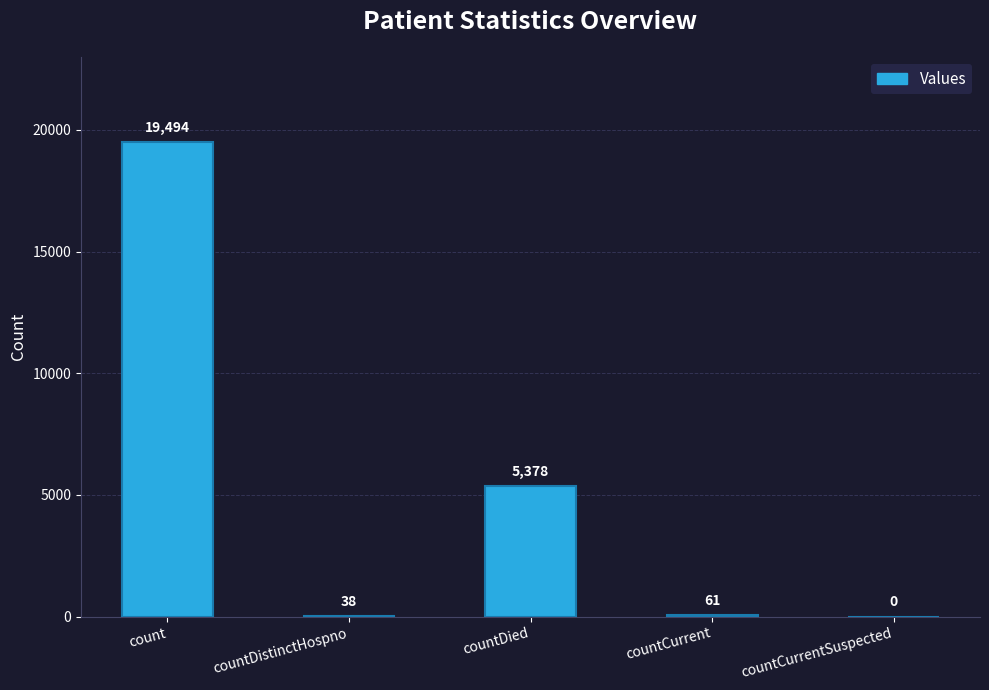

Reading right to left, transcribe all the data shown in this chart.

countCurrentSuspected=0	countCurrent=61	countDied=5378	countDistinctHospno=38	count=19494